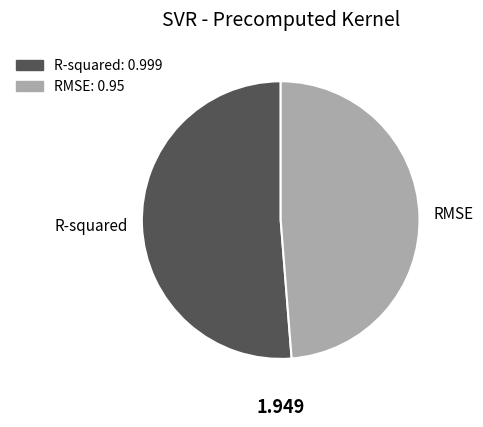

Does any single category account for the majority?

Yes